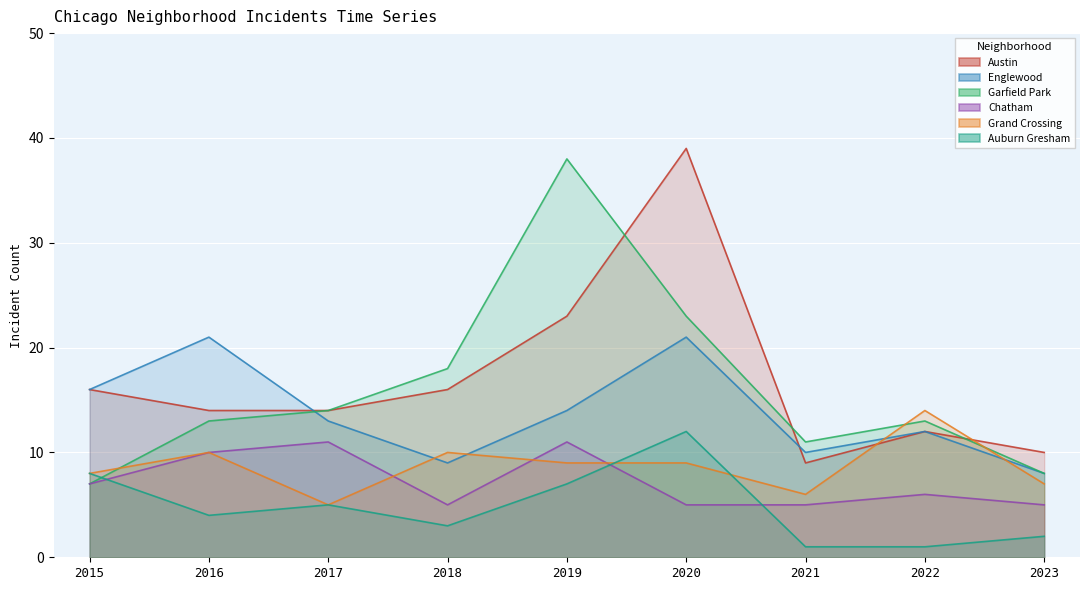

Which has a higher value, 2019 or 2018?

2019